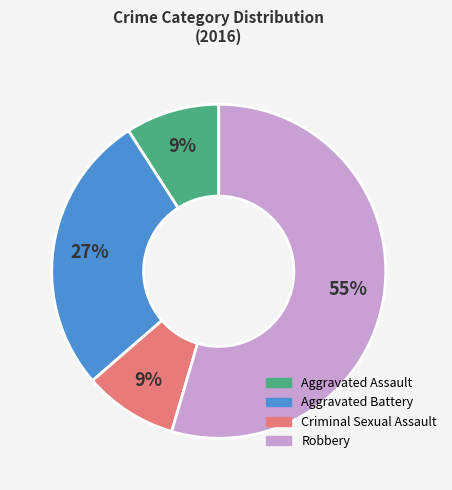

Combined, do Robbery and Criminal Sexual Assault account for over 50%?

Yes